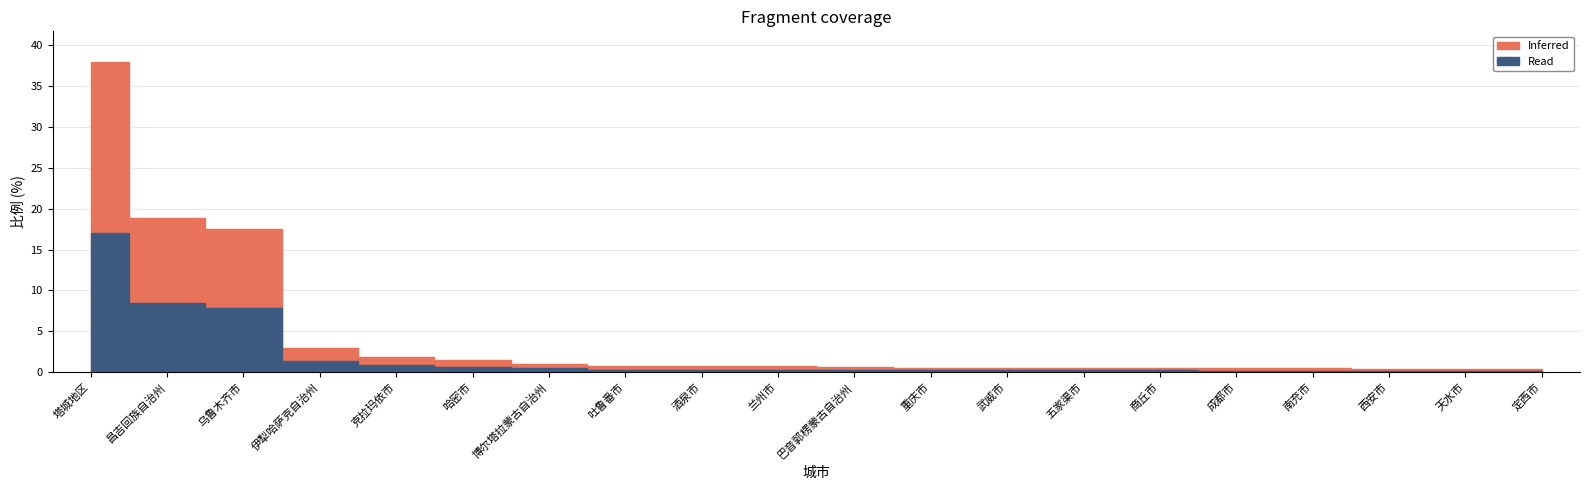

True or false: the data shows 0.5 at 南充市.

True